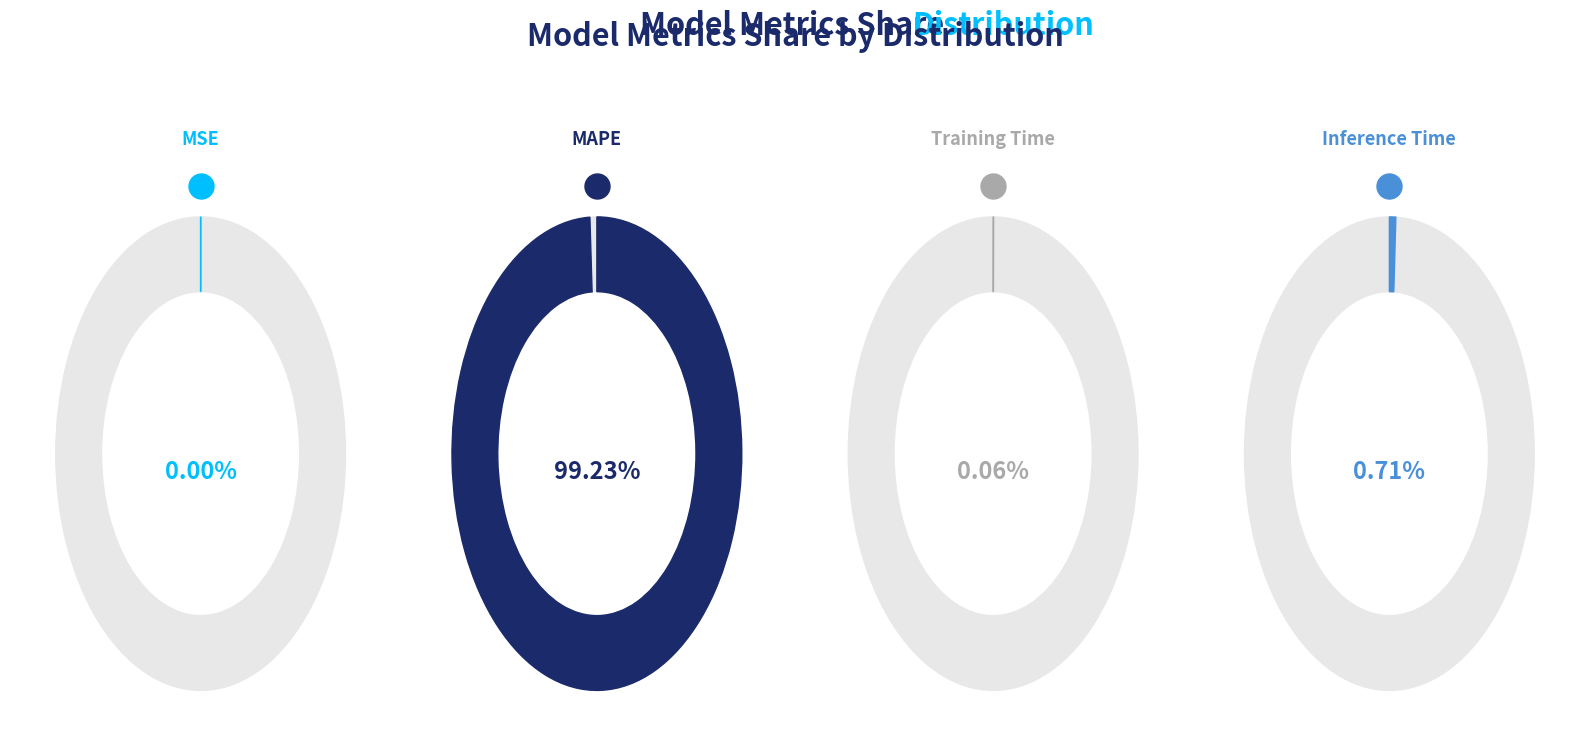

Rank the categories by value from lowest to highest.

MSE, Training Time, Inference Time, MAPE